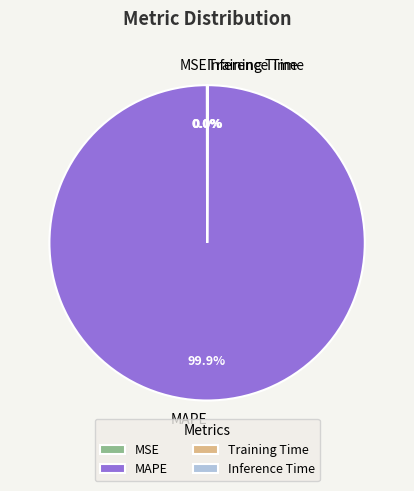

What is the largest slice in the pie chart?

MAPE